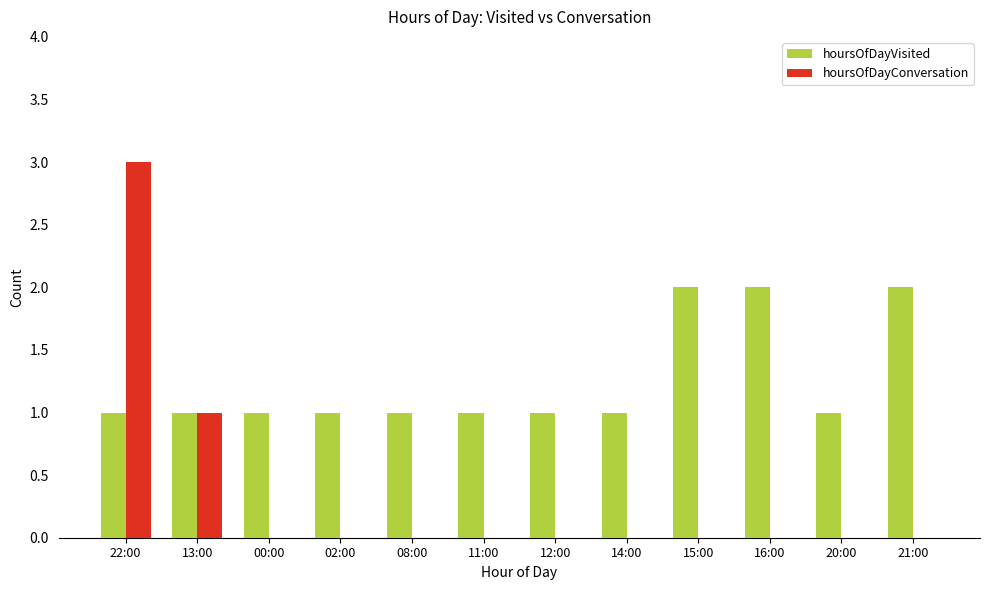

How many hoursOfDayVisited values are between 1 and 2?

12